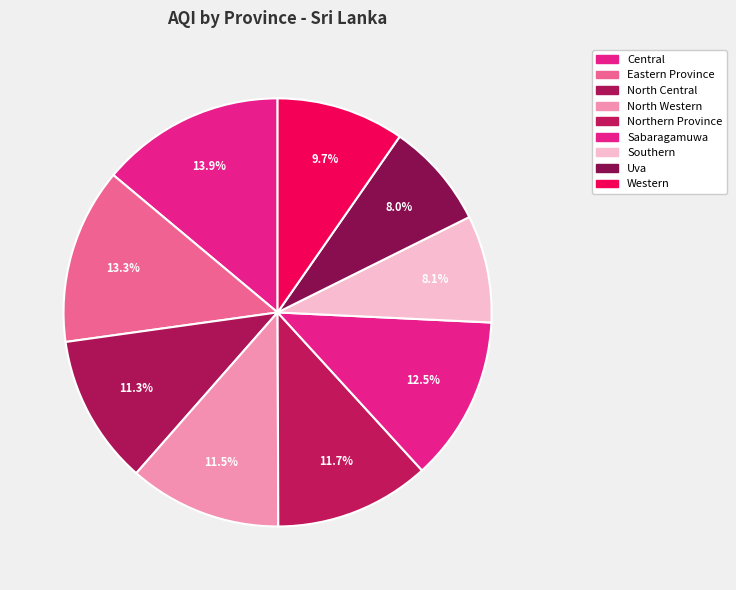

How many segments does this pie chart have?

9